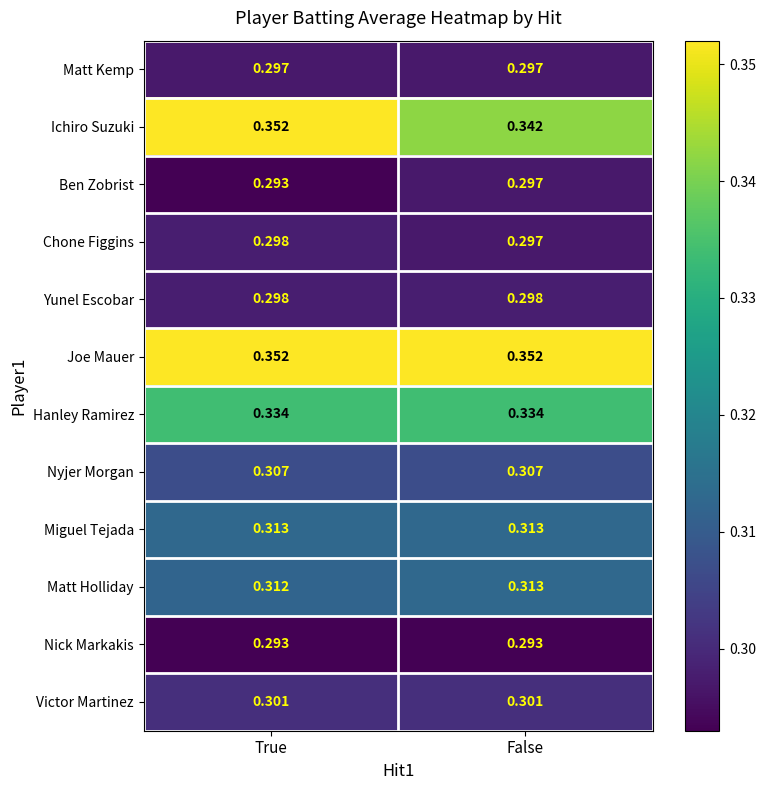

At which category is the sum across all series the highest?

True